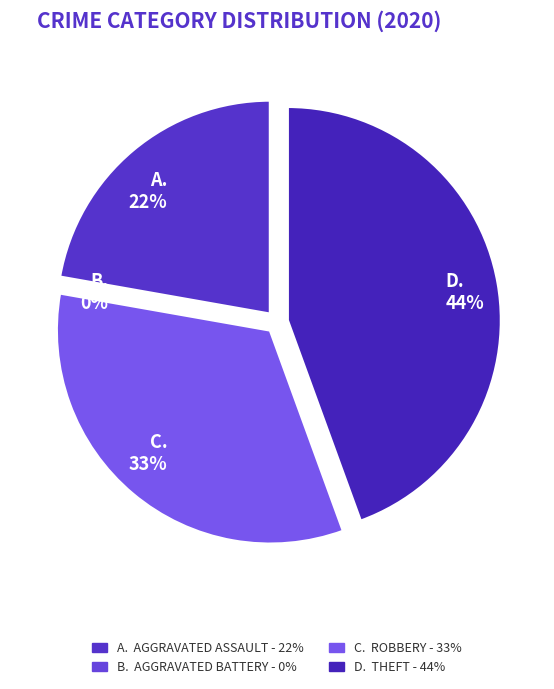

Between Aggravated Battery and Robbery, which is larger?

Robbery